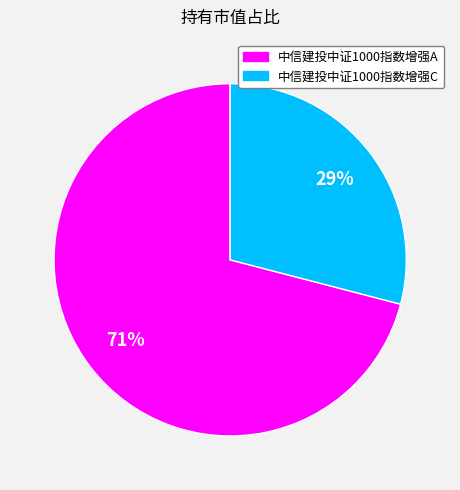

Is the sum of 中信建投中证1000指数增强C and 中信建投中证1000指数增强A greater than half?

Yes